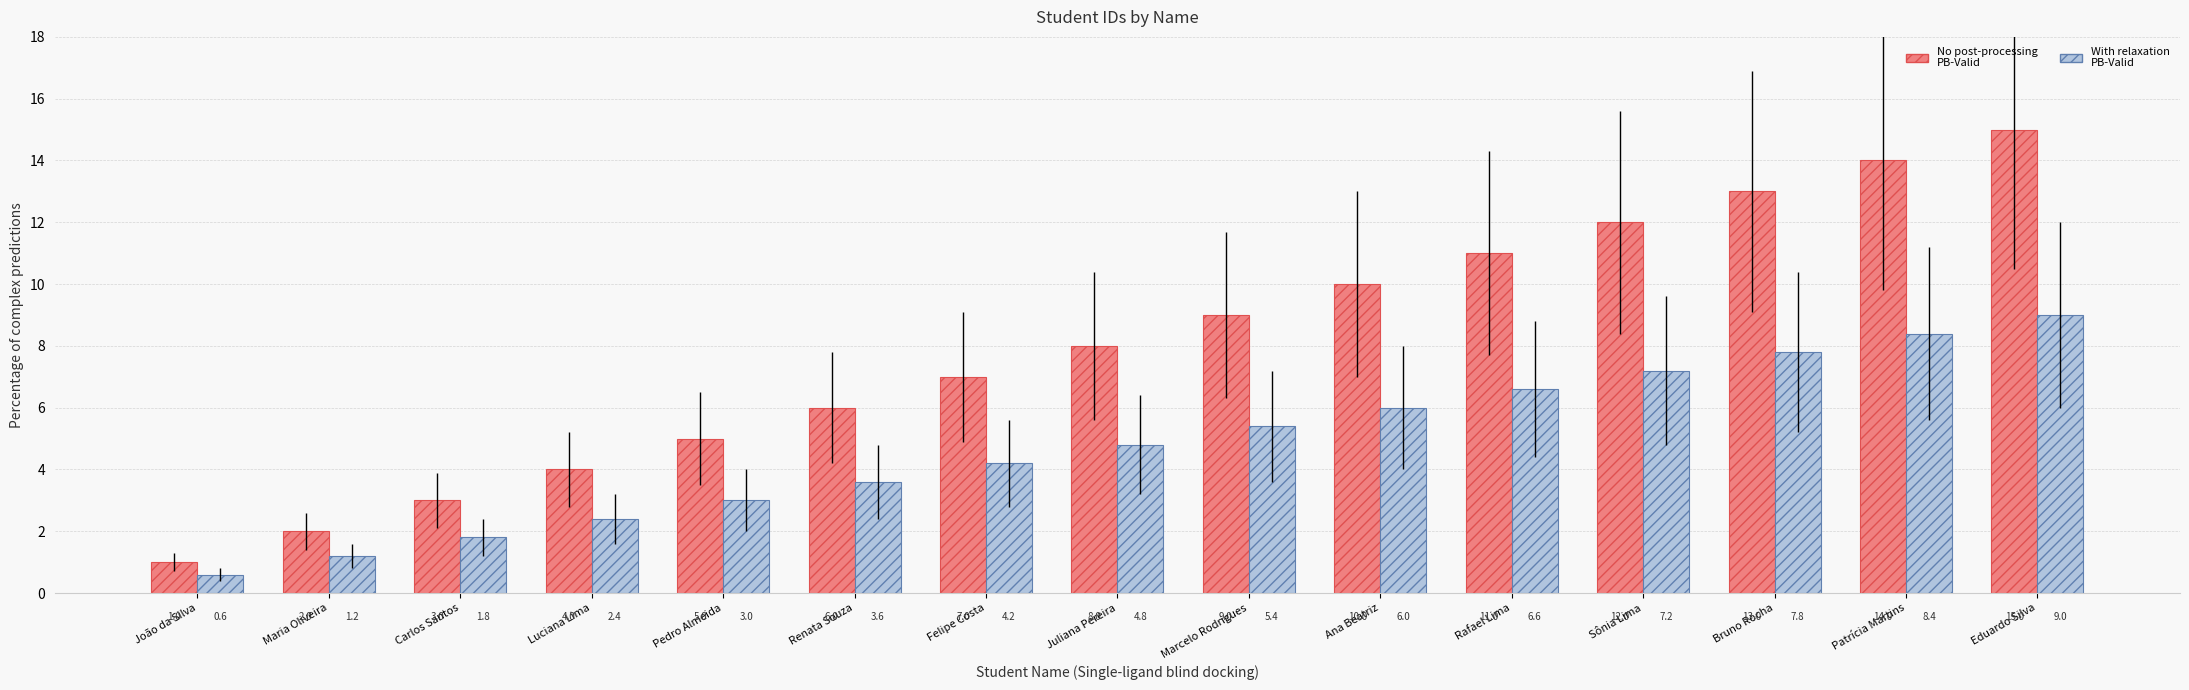

What is the spread (max minus min) of values at Bruno Rocha?

5.2